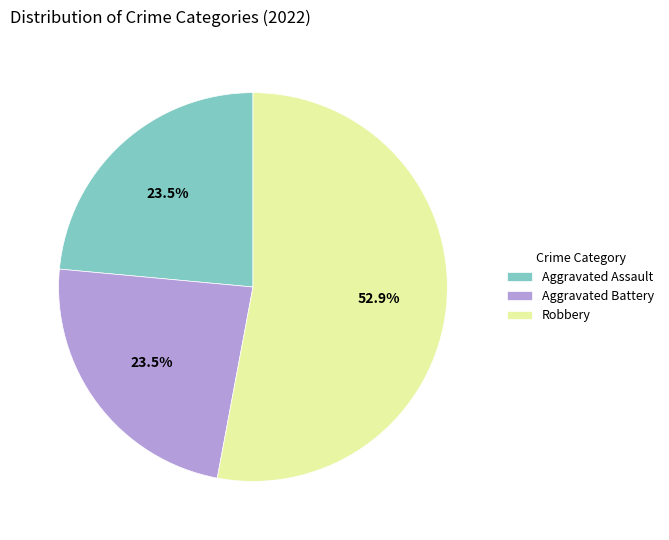

What is the ratio of the value at Robbery to the value at Aggravated Assault?

2.3